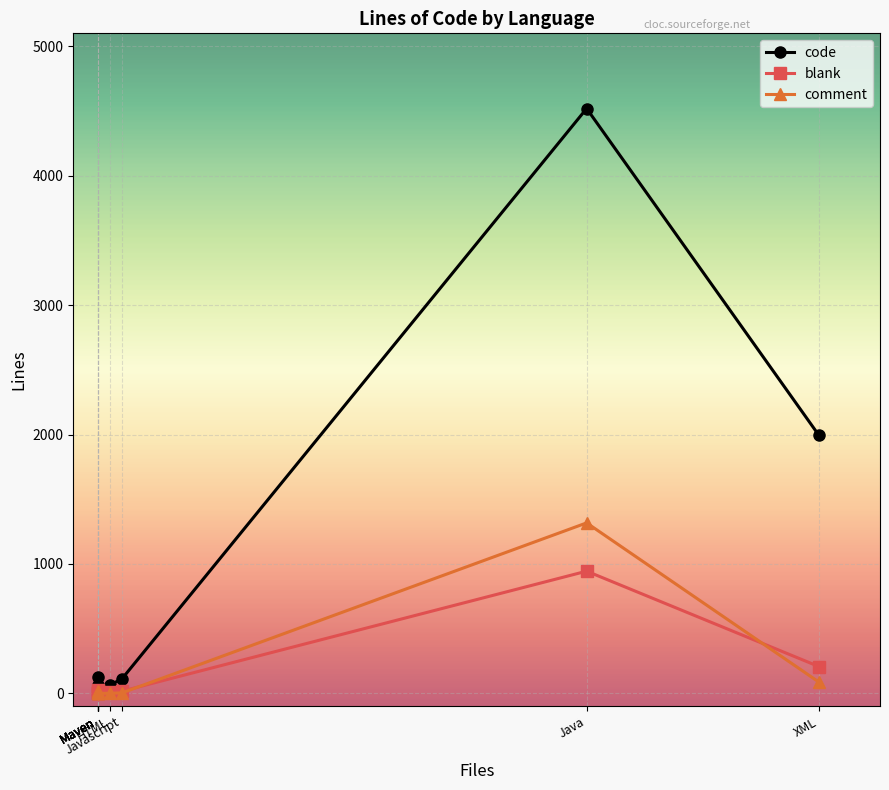

Between which two adjacent categories do blank and comment first intersect?

Java and XML